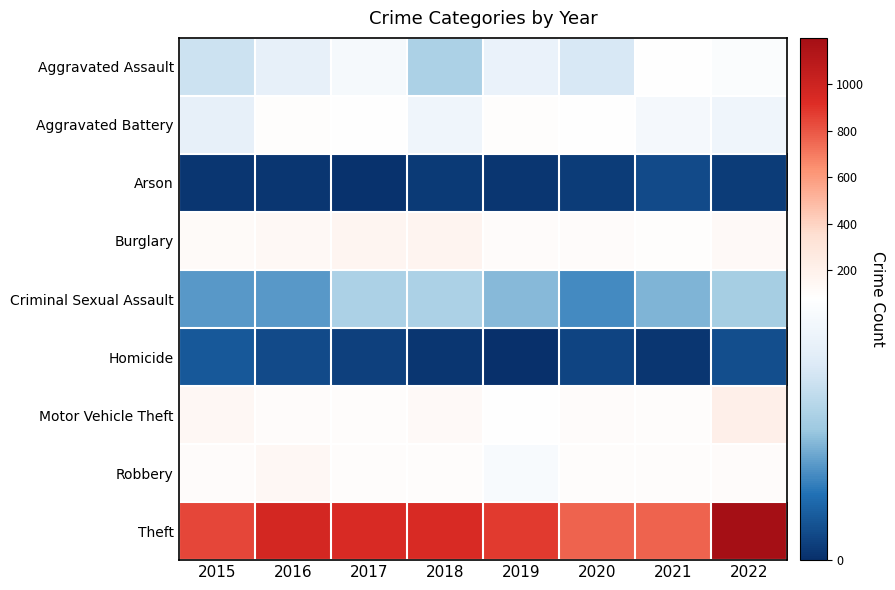

At which category does the chart reach its minimum across all series?

2019